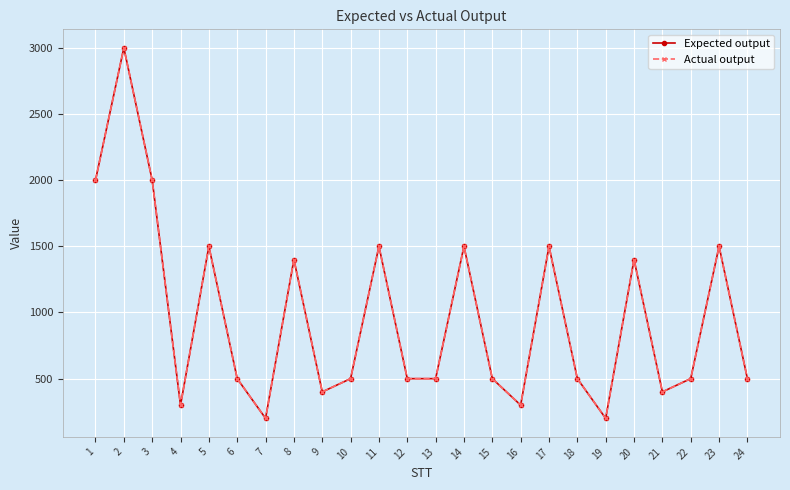

Reading left to right, transcribe all the data shown in this chart.

Expected output: 2000	3000	2000	300	1500	500	200	1400	400	500	1500	500	500	1500	500	300	1500	500	200	1400	400	500	1500	500
Actual output: 2000	3000	2000	300	1500	500	200	1400	400	500	1500	500	500	1500	500	300	1500	500	200	1400	400	500	1500	500